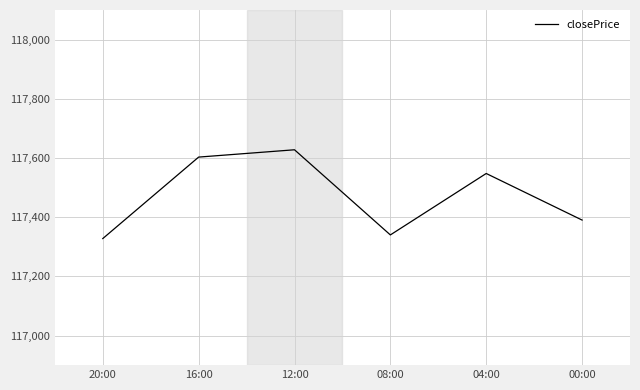

Reading left to right, list all the values displayed in this chart.

20:00=117327.7	16:00=117603.0	12:00=117627.7	08:00=117340.0	04:00=117547.6	00:00=117390.2